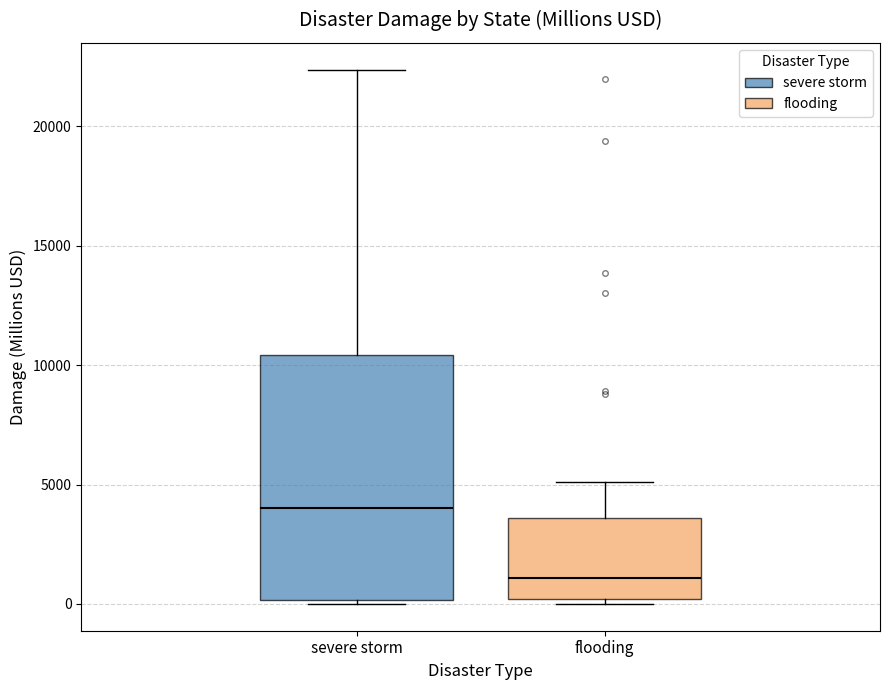

Reading left to right, transcribe this box plot: for each box, give where its median line is, the range the box spans, and where its two whiskers end, as read against the y-axis. The values are not printed on the chart, so give them approximately, as read against the axis.

severe storm: median 4000, box 0 to 10500, whiskers 0 (just below the box's lower edge) to 22500
flooding: median 1000, box 0 to 3500, whiskers 0 (just below the box's lower edge) to 5000